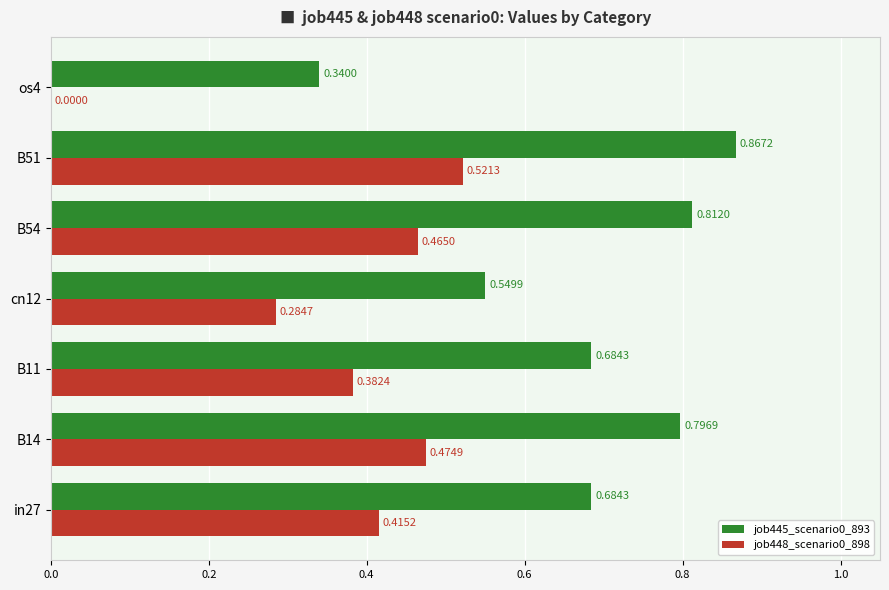

Which series changed the most between in27 and B54?

job445_scenario0_893